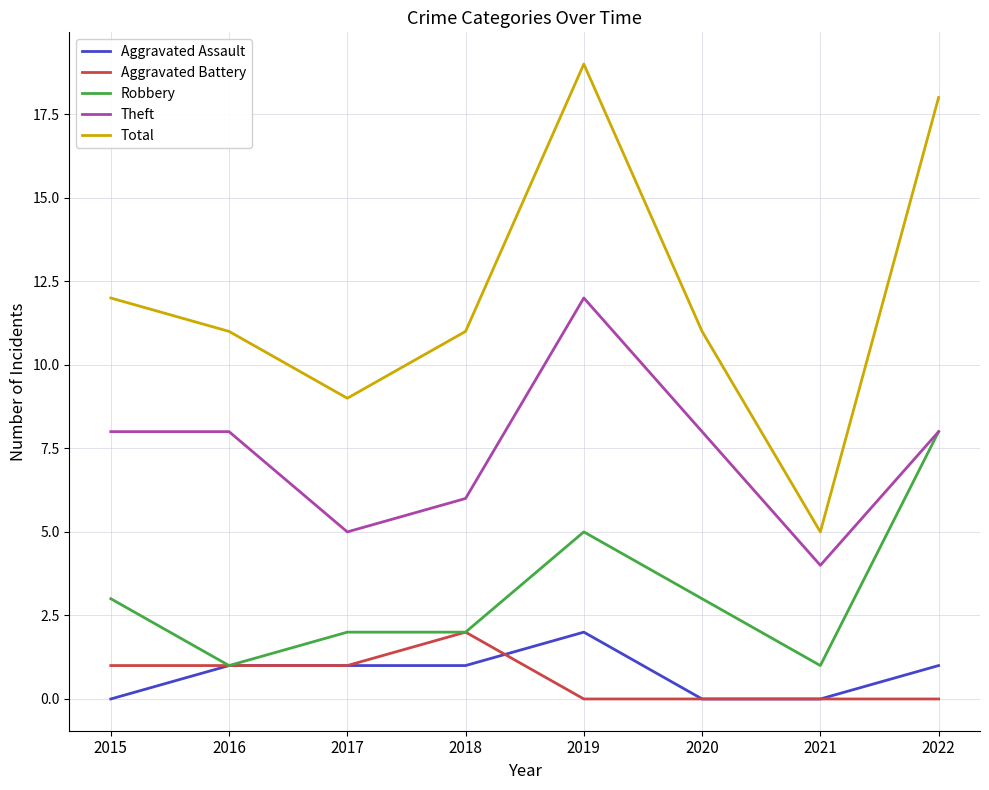

Which category has the highest value in the Theft series?

2019